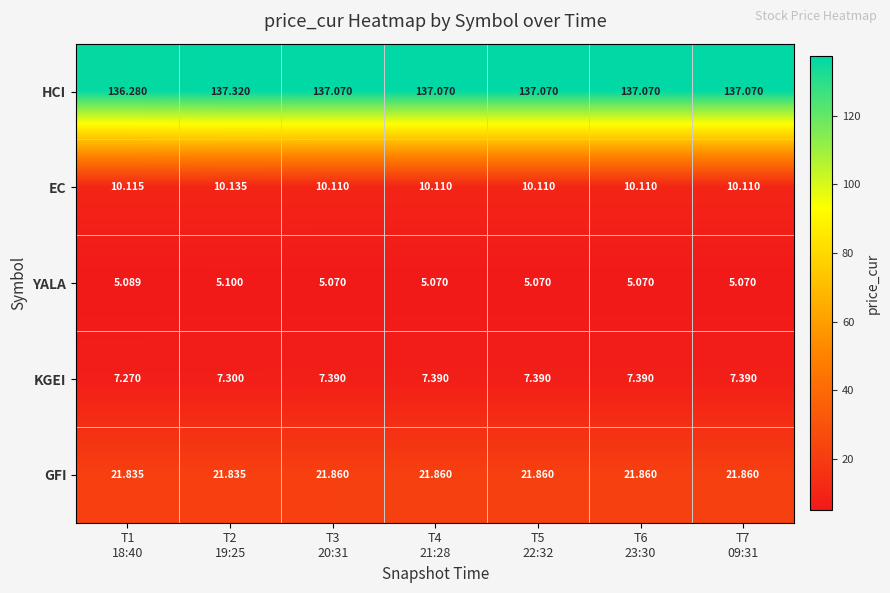

What is the smallest value displayed?

5.1